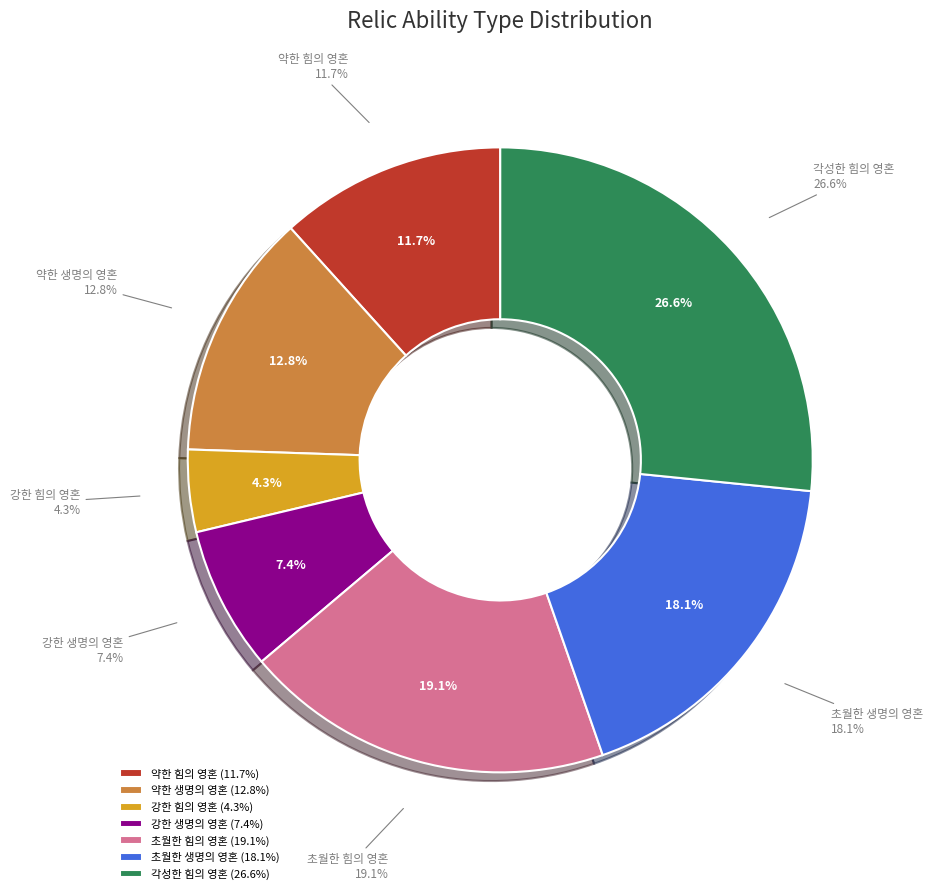

To the nearest percent, what percentage of the pie is 각성한 힘의 영혼?

27%